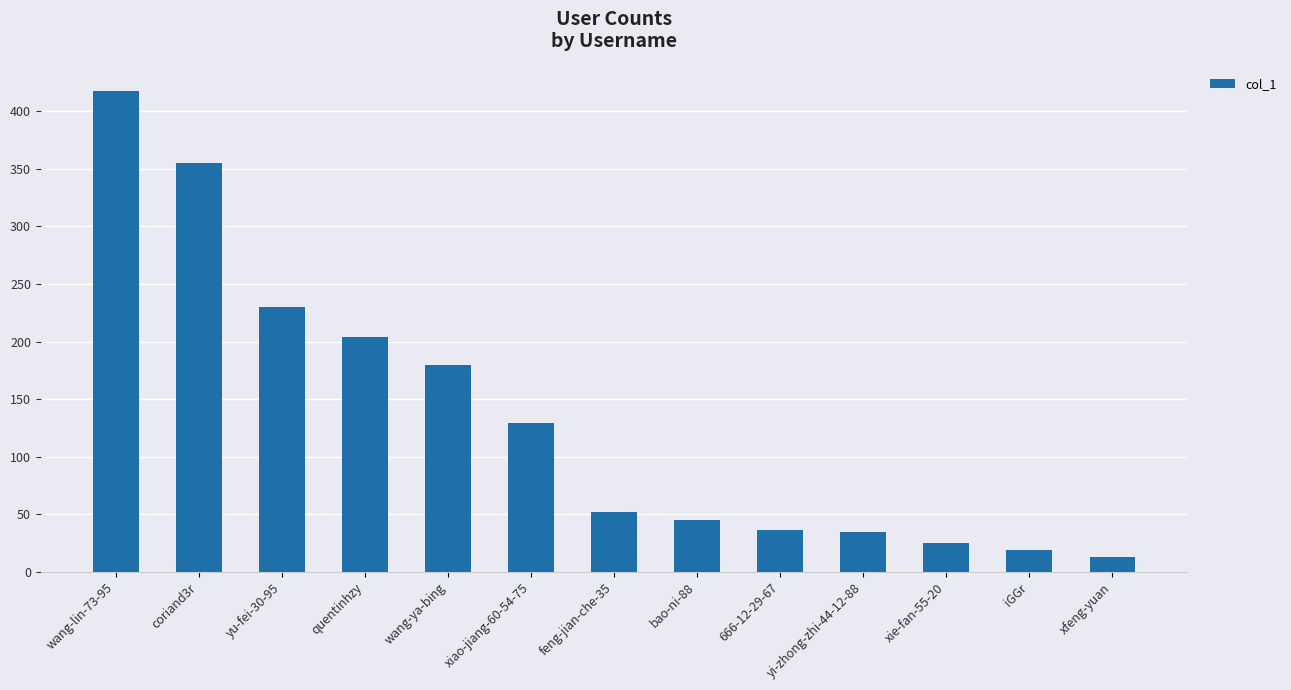

What is the label of the 7th bar from the left?

feng-jian-che-35